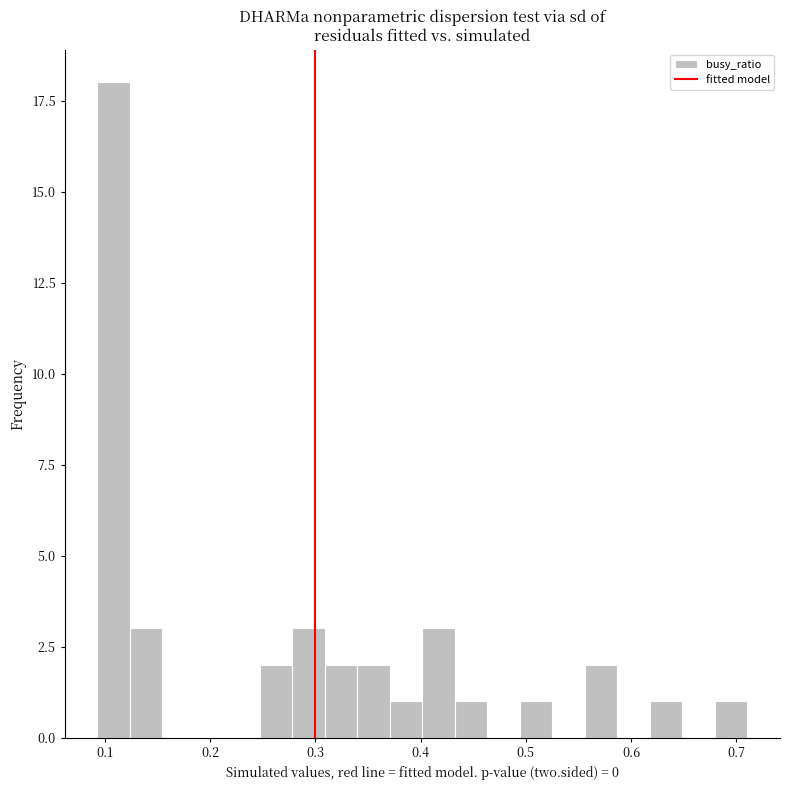

Around what value on the x-axis is the tallest bar? Give the approximate position of its centre, as read against the axis.

0.11